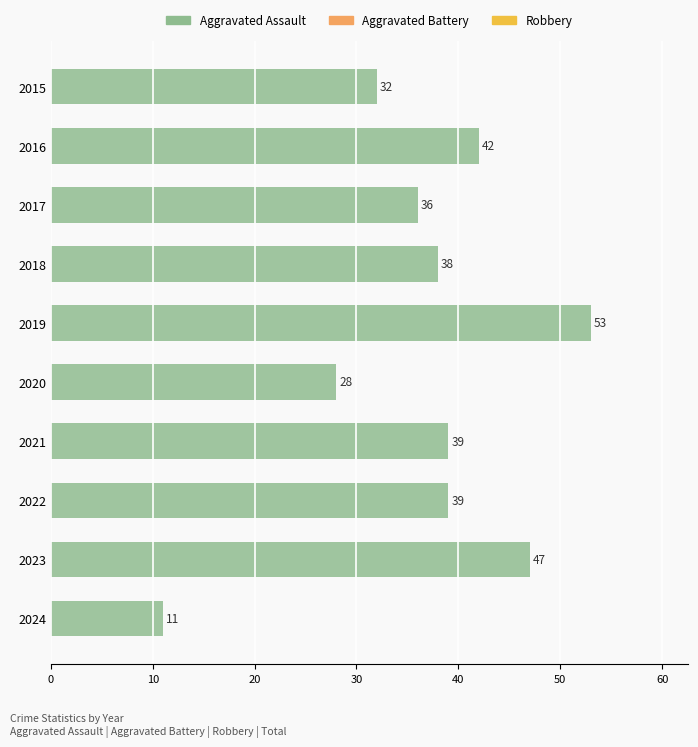

What is the value of the 6th bar from the top?

28